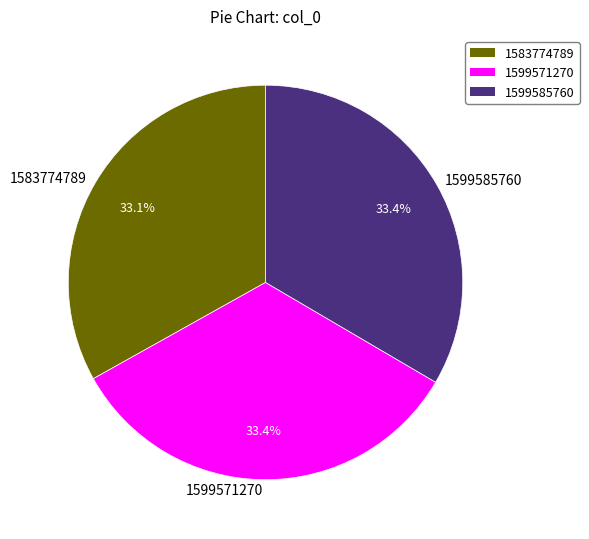

How many segments does this pie chart have?

3